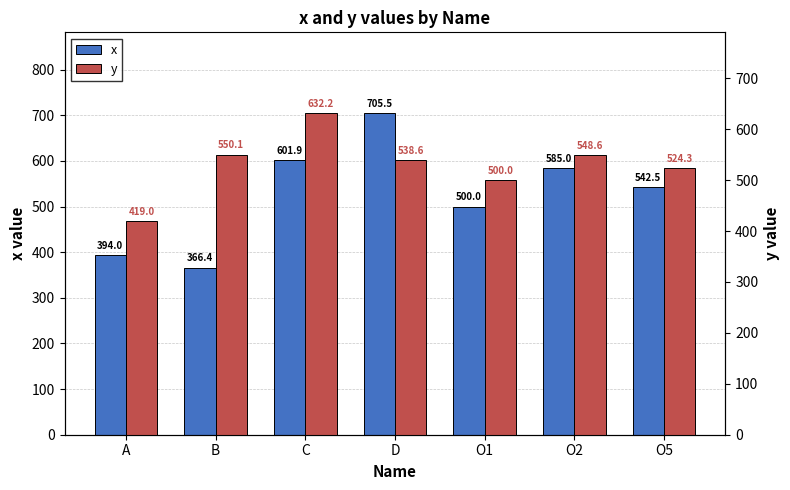

What is the spread (max minus min) of values at C?

30.3